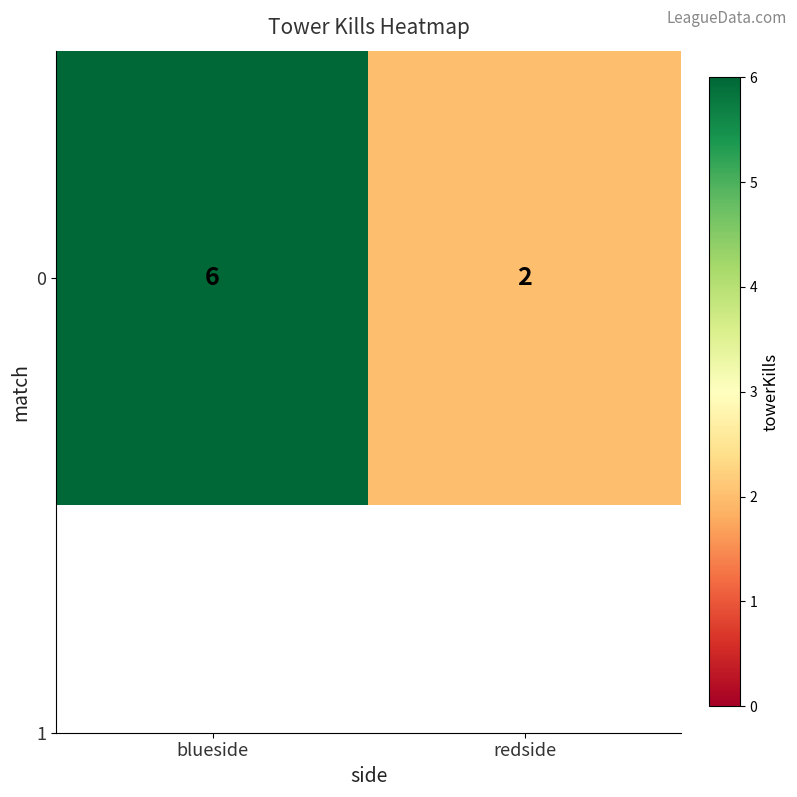

Which label corresponds to the largest value in the chart?

blueside